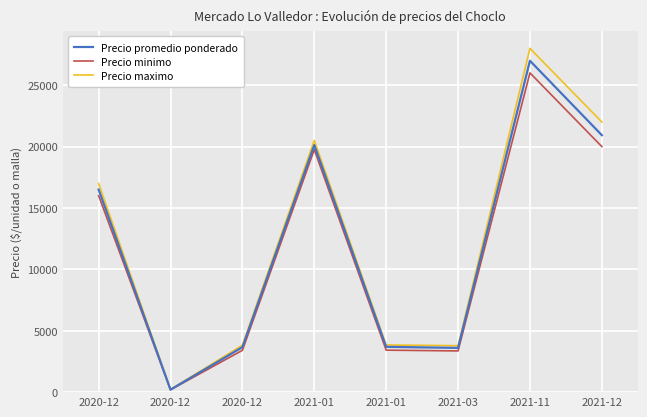

Between 2020-12 and 2021-12, which is larger?

2021-12